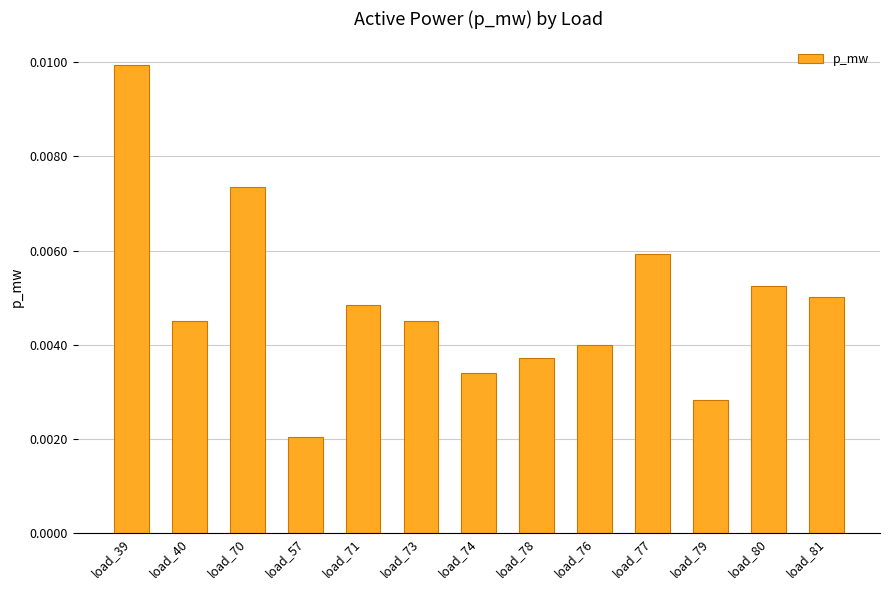

What is the label of the 13th bar from the left?

load_81